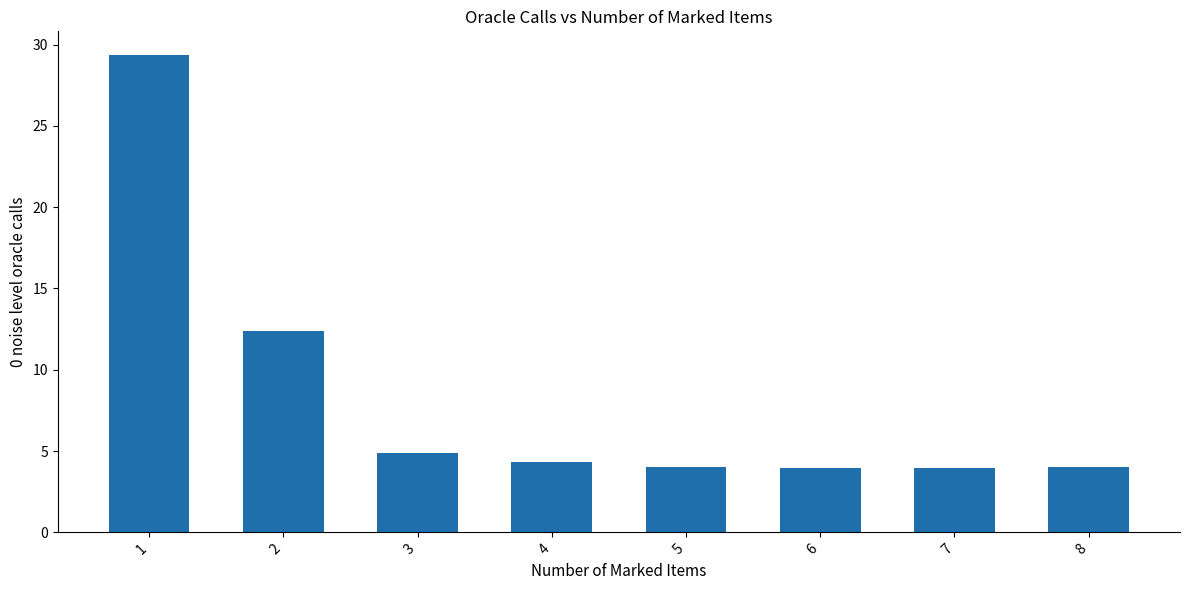

Read the value at 3.

4.9